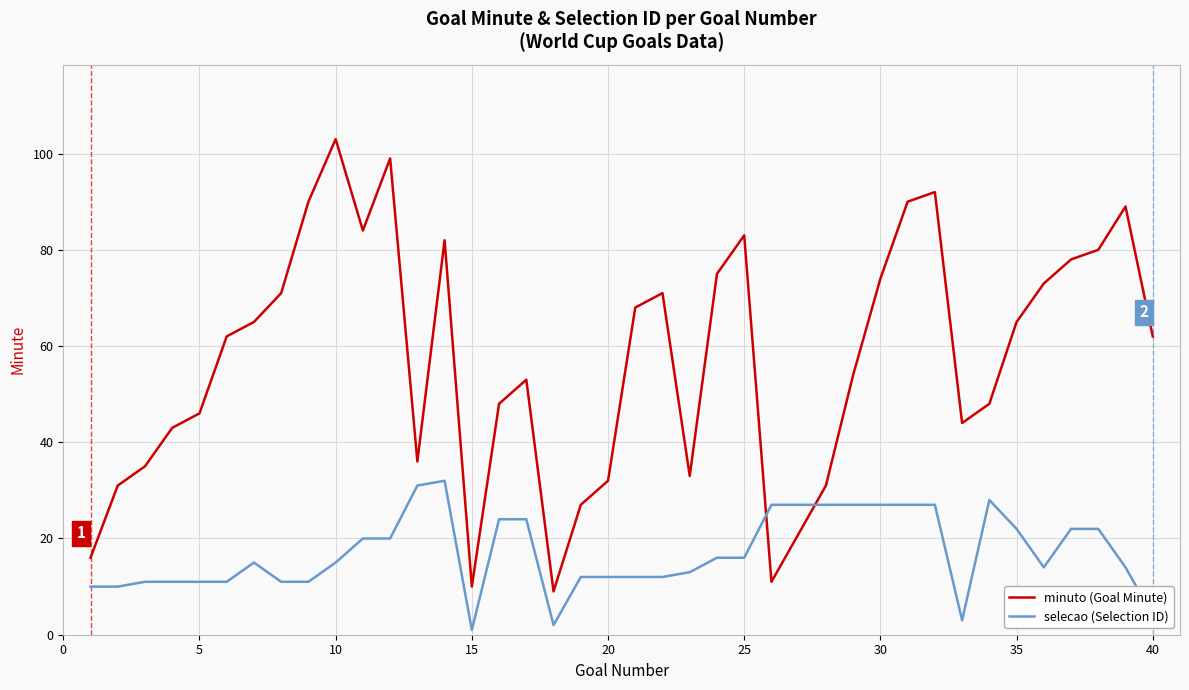

What is the maximum value for minuto (Goal Minute)?

103